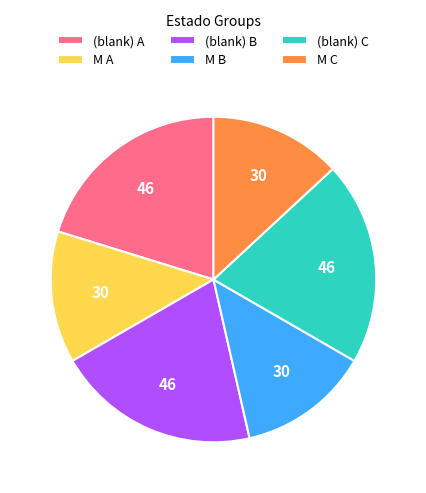

Combined, do M C and (blank) A account for over 50%?

No